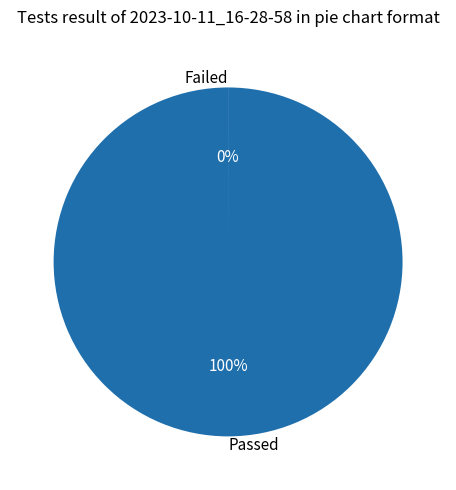

Is it true that Passed is 100% of the pie?

True